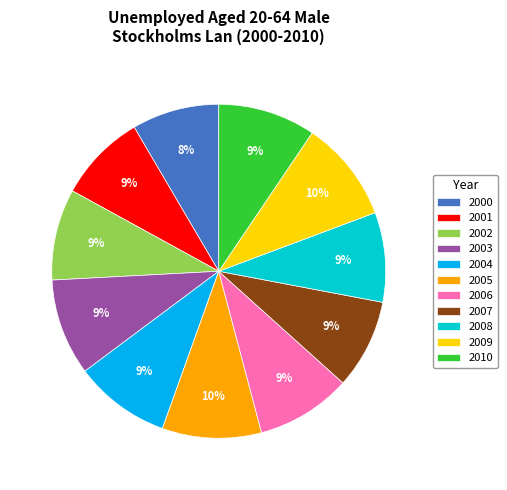

To the nearest percent, what is the average slice percentage?

9%